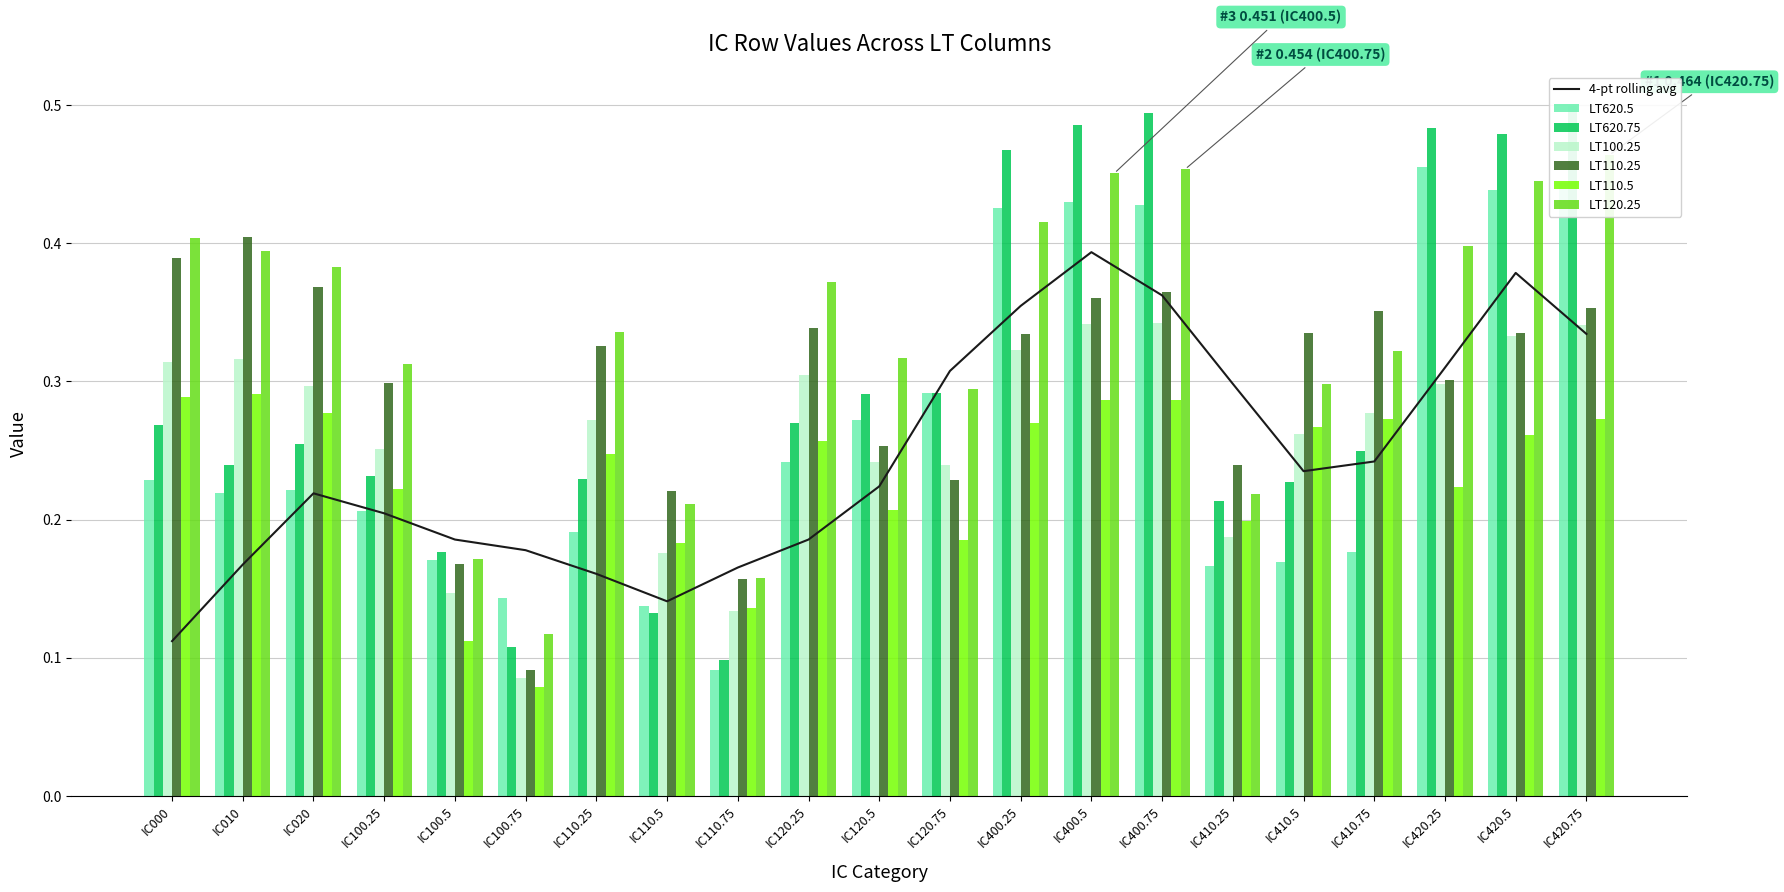

What position from the left is IC100.75?

6